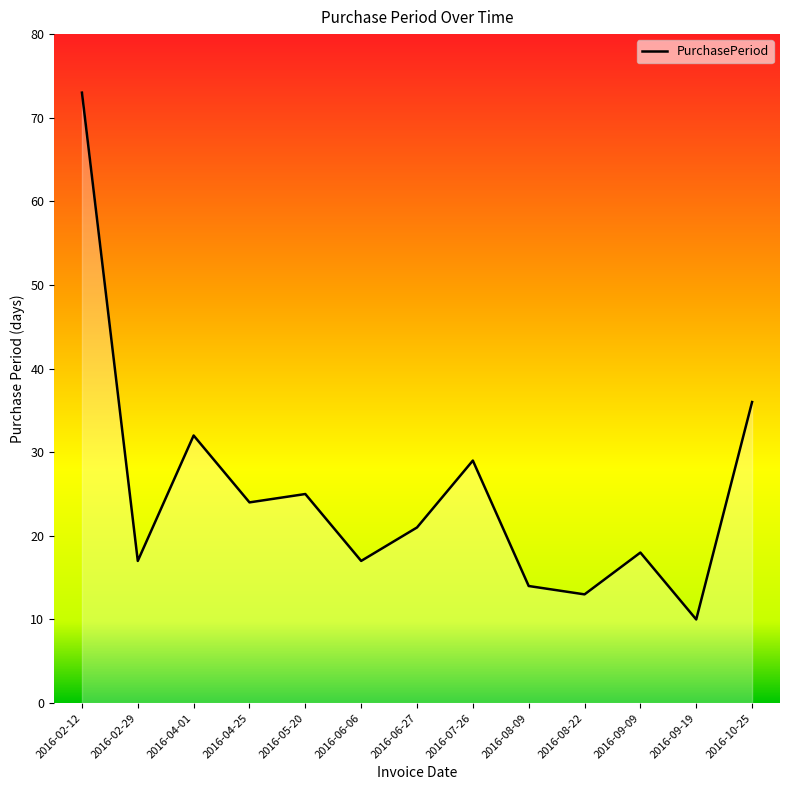

At which category does the chart reach its peak across all series?

2016-02-12